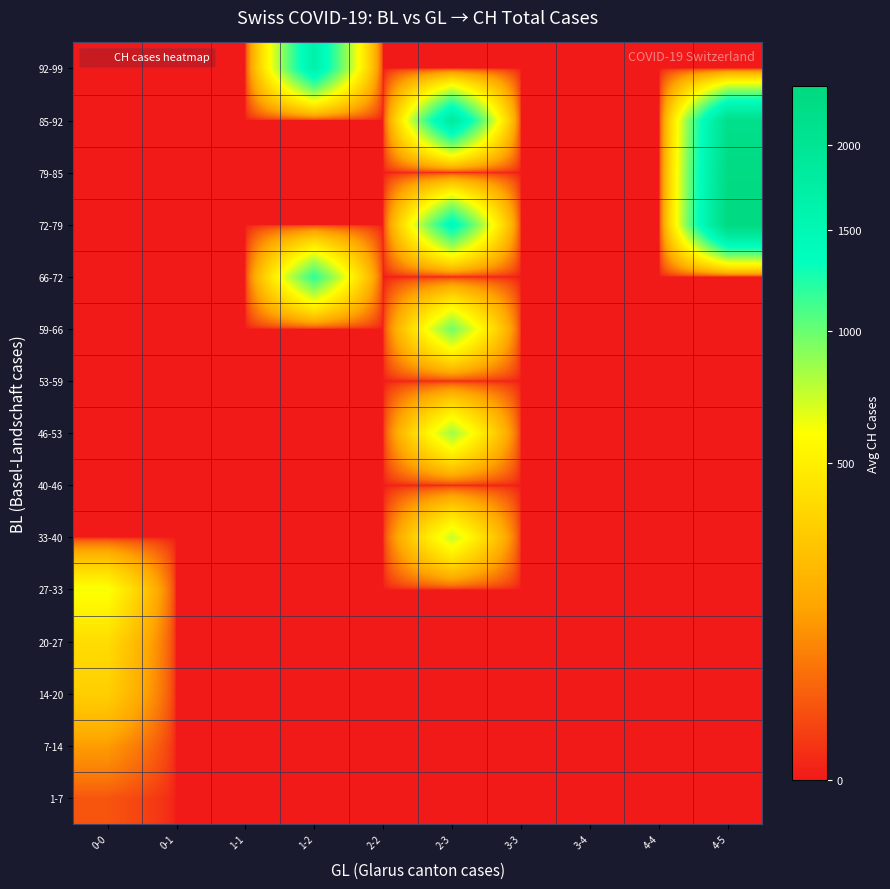

What is the greatest value displayed?

2338.5